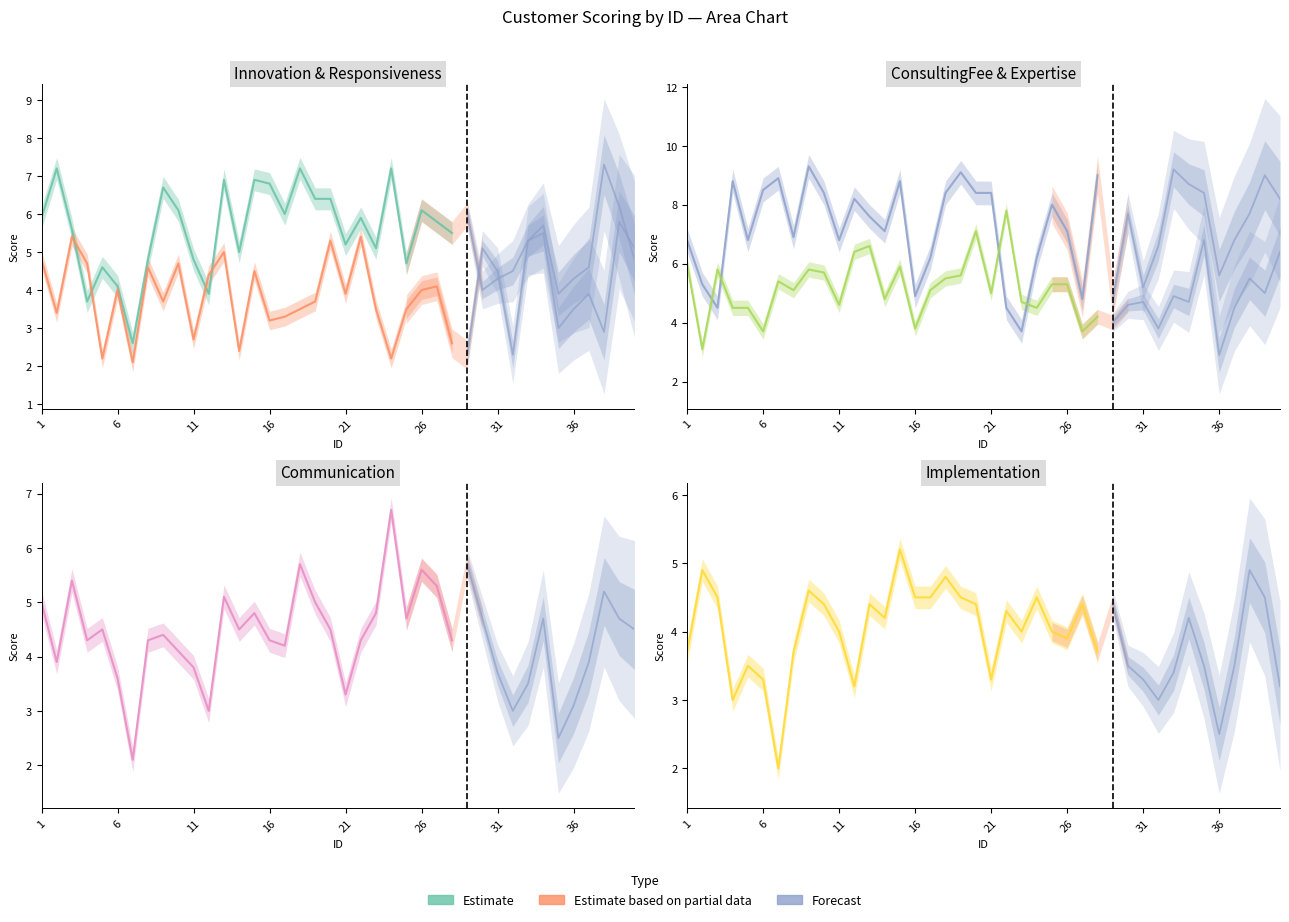

At which category is the sum across all series the highest?

15